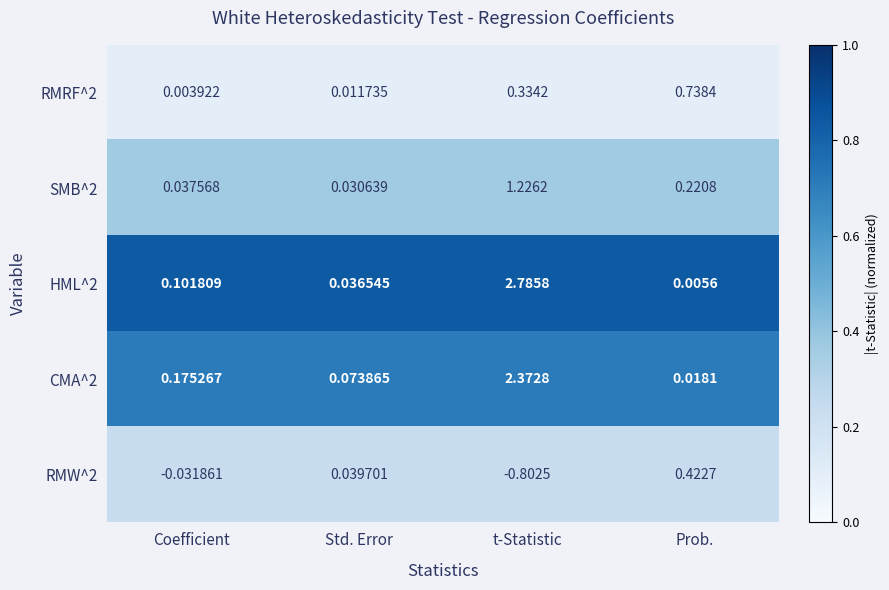

At which label does SMB^2 reach its minimum?

Std. Error